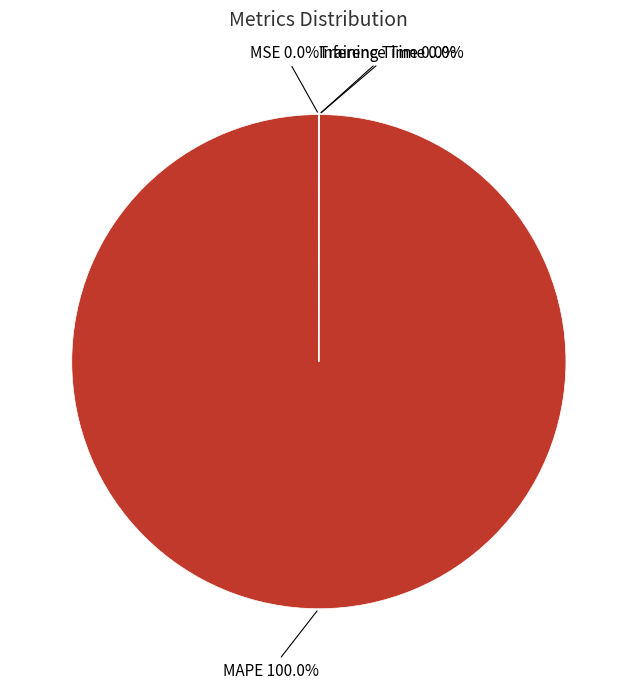

Does MAPE represent more than half of the total?

Yes